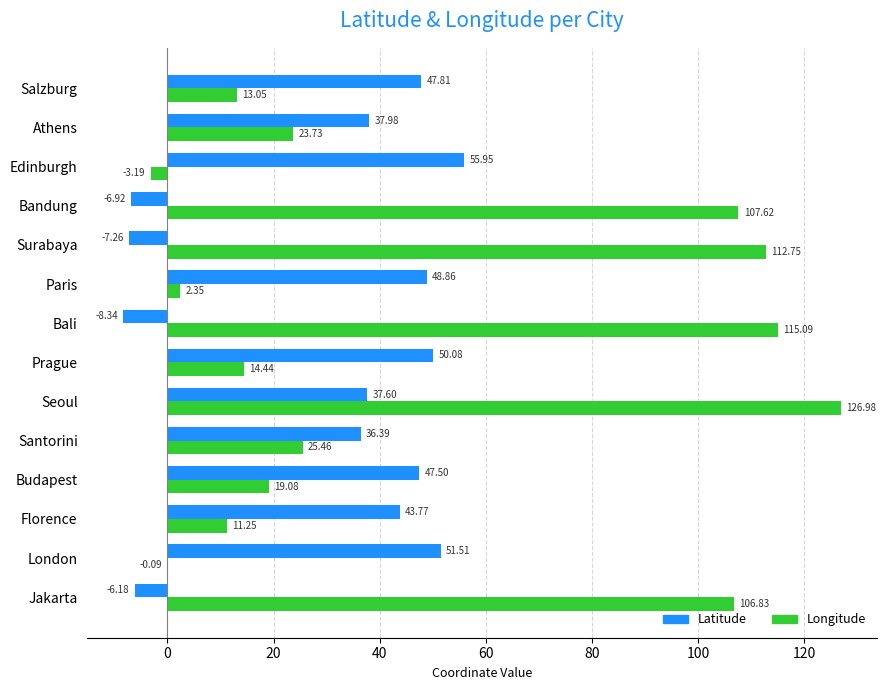

Which category has the highest value in the Longitude series?

Seoul